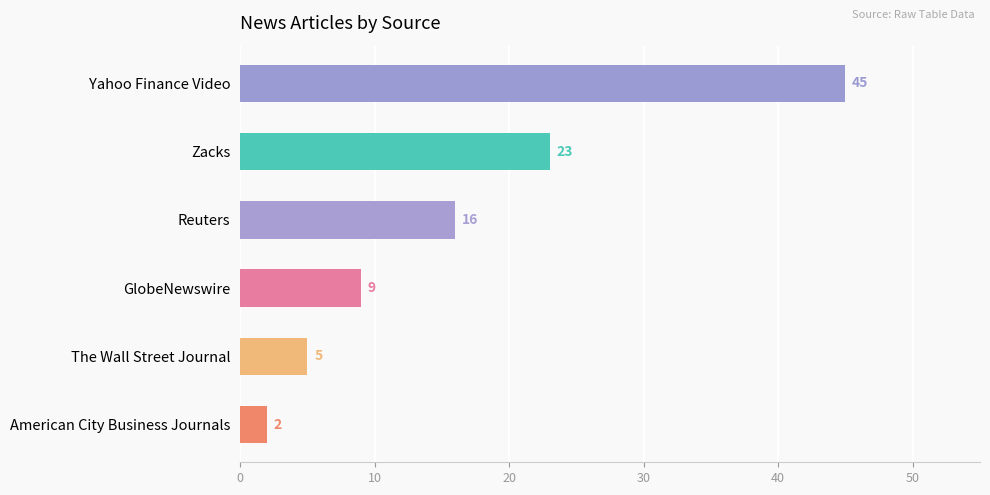

What is the difference between the second highest and second lowest values?

18